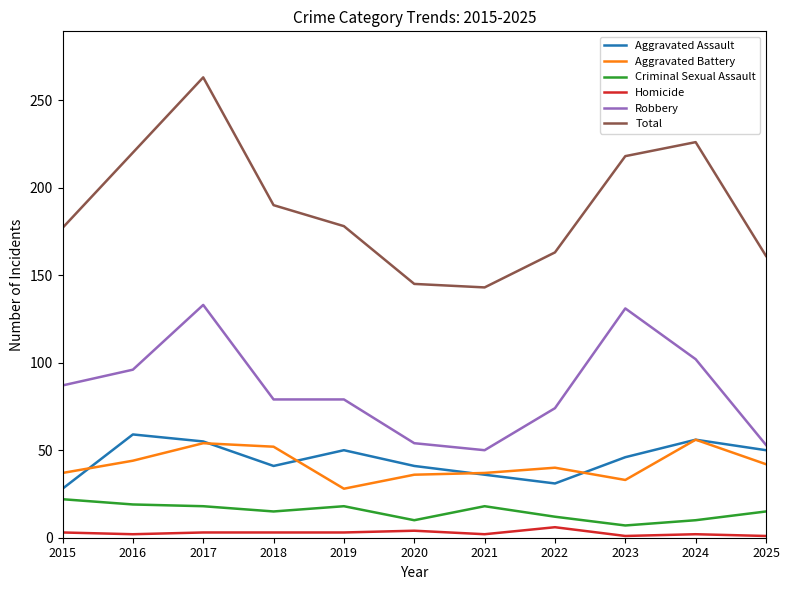

Does the chart have visible grid lines?

No